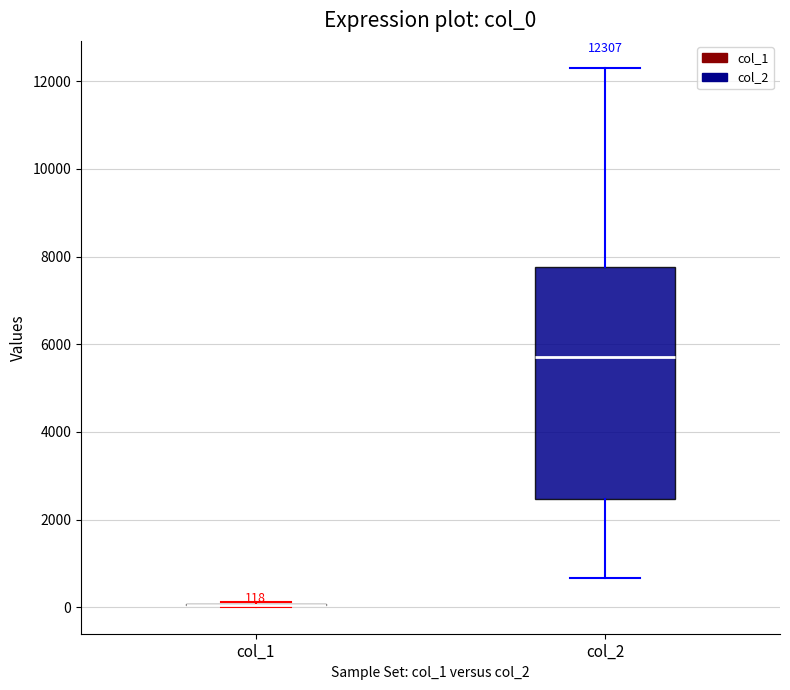

Which box is the tallest, from its lower edge to its upper edge?

col_2